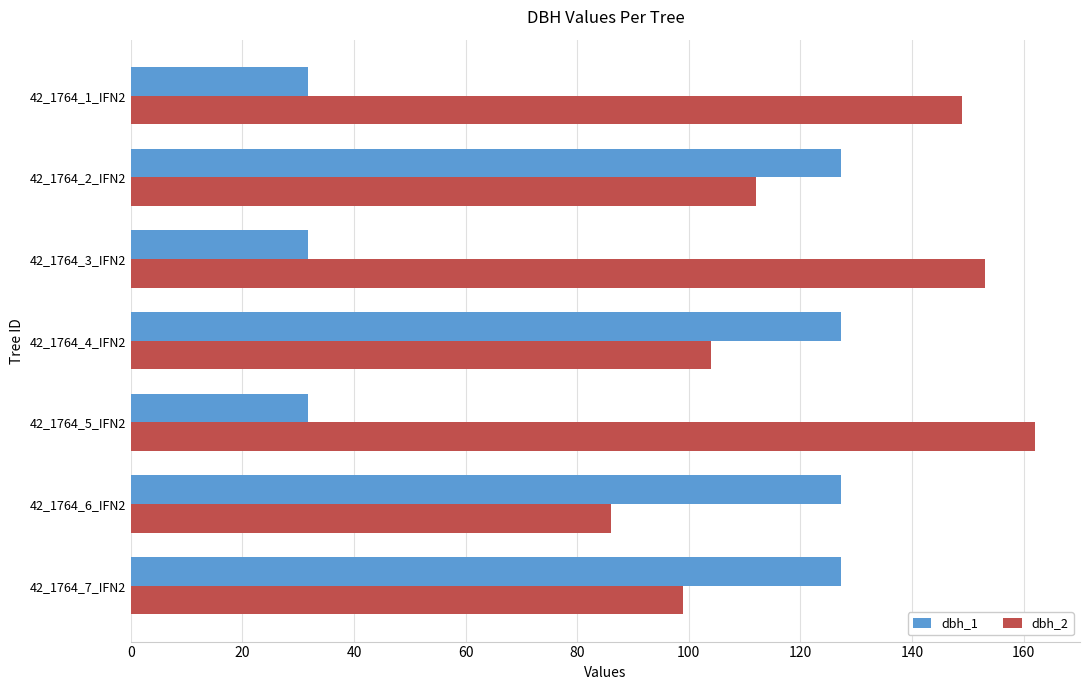

What is the difference between the highest and lowest values at 42_1764_7_IFN2?

28.3